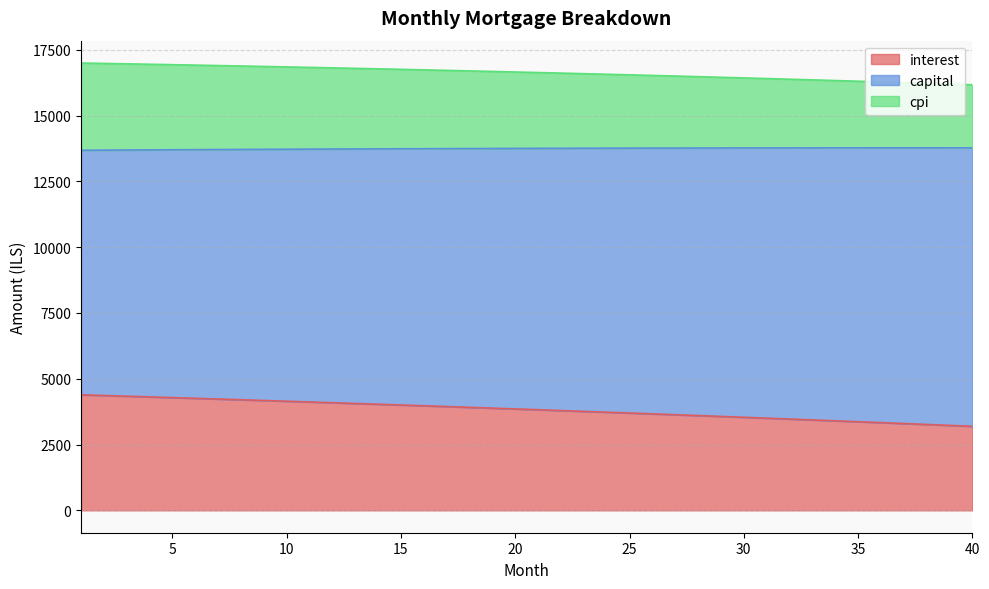

What is the minimum value for interest?

3193.1